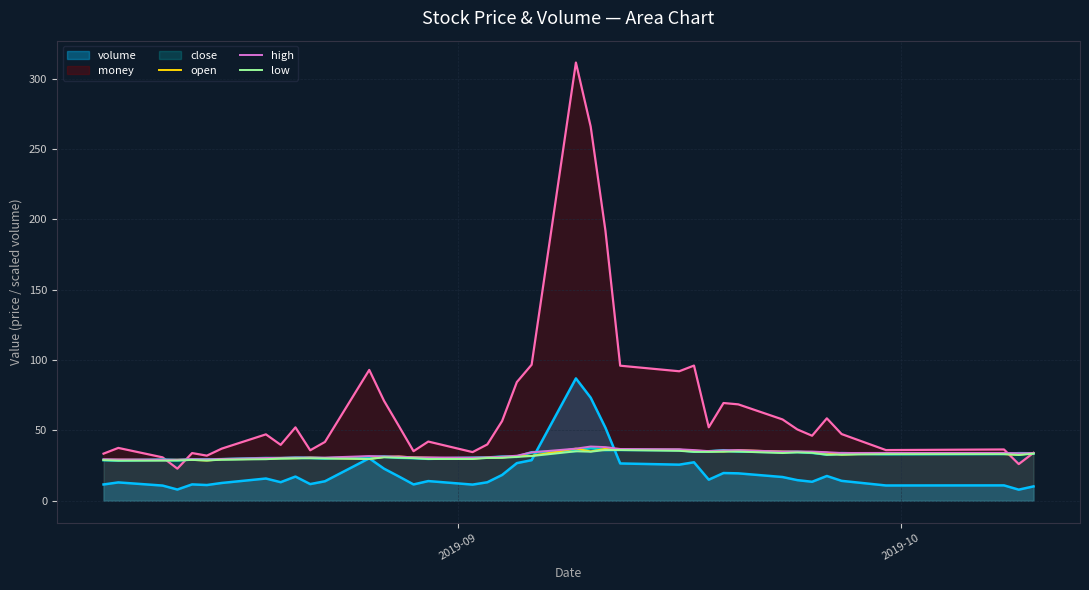

Which series has the widest spread of values?

money